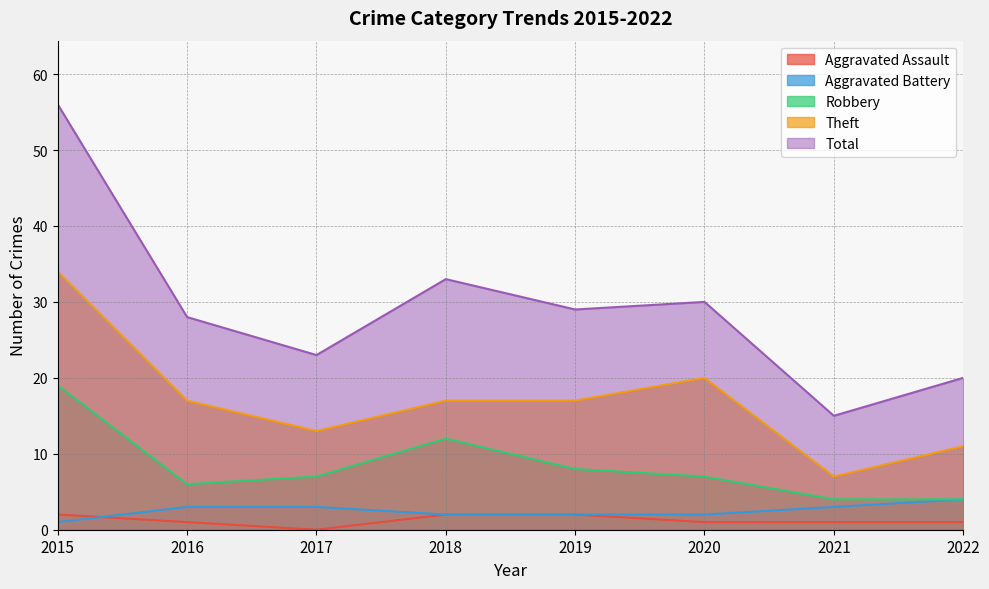

At how many categories does at least one series exceed 43?

1